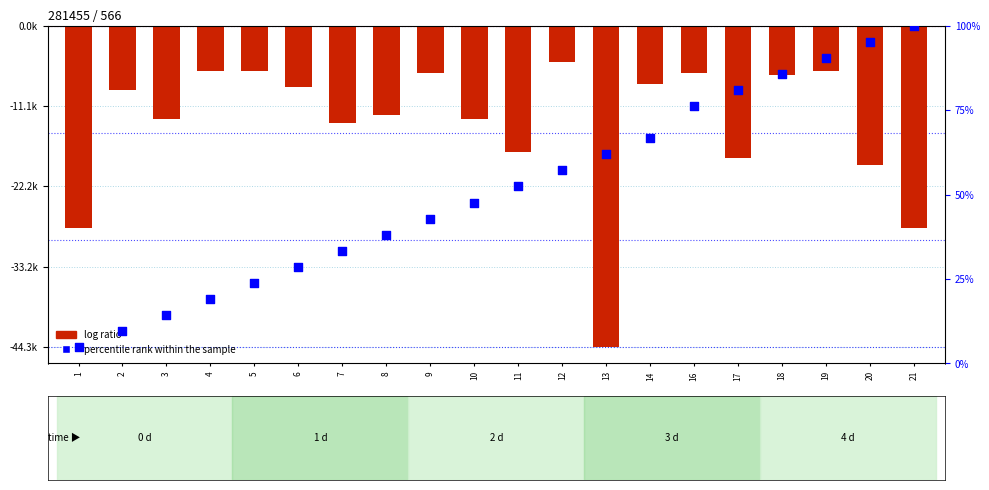

What is the total value across all series at 11?

-17381.8